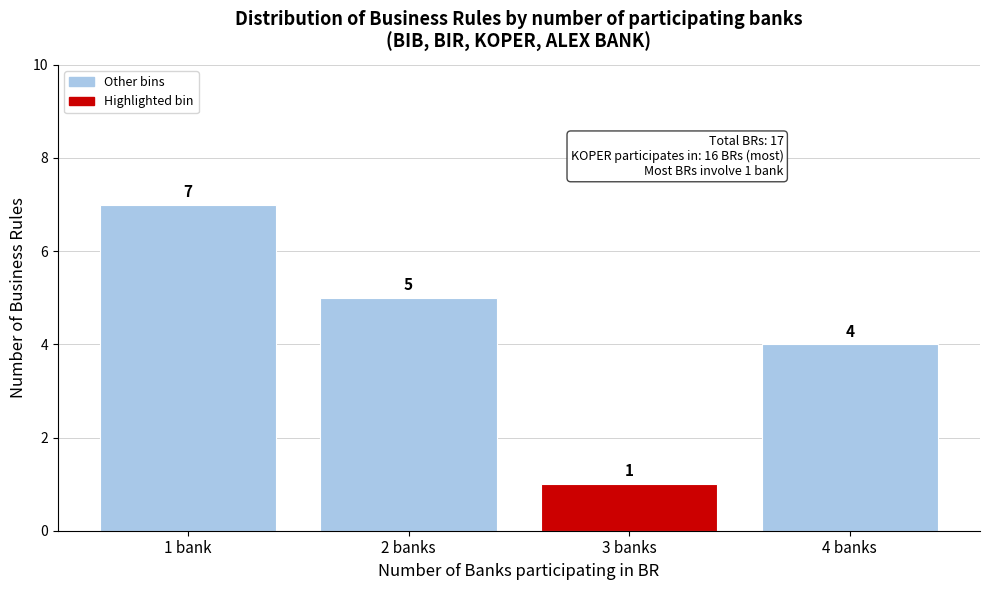

Reading left to right, transcribe all the data shown in this chart.

1 bank=7	2 banks=5	3 banks=1	4 banks=4